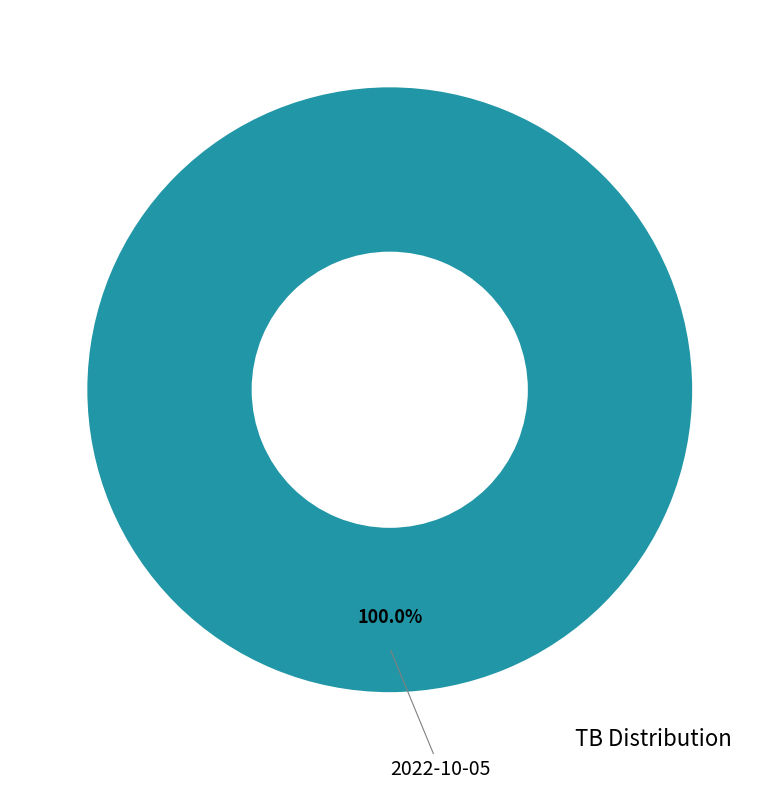

Is there any slice that represents more than half of the pie?

Yes